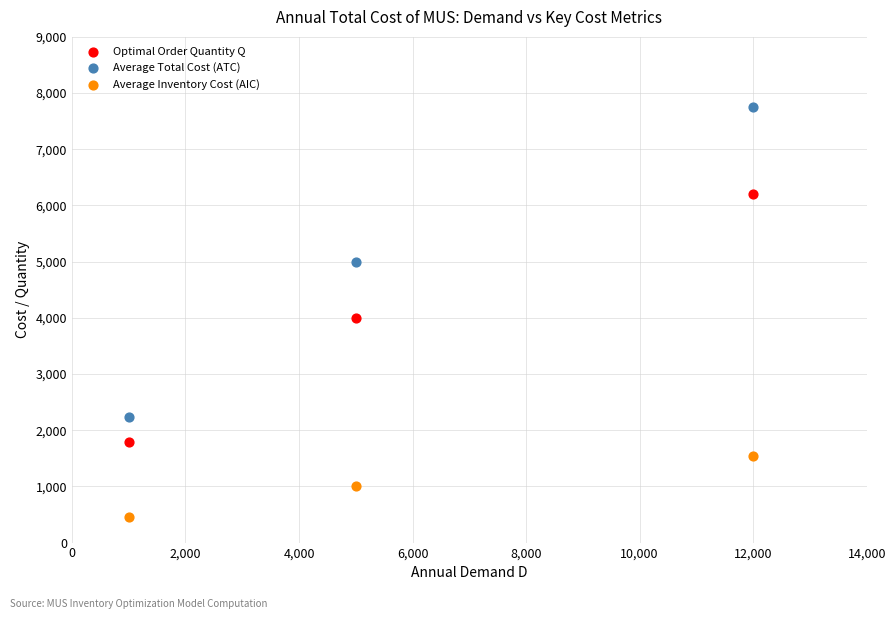

Across all series, what Y value is closest to 4096?

4000.0